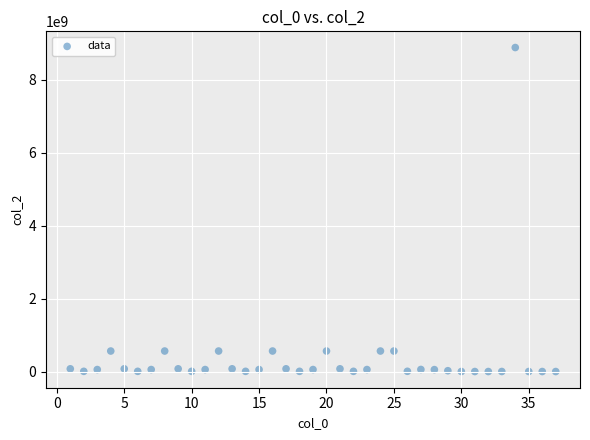

What is the range of X values (max minus min)?

36